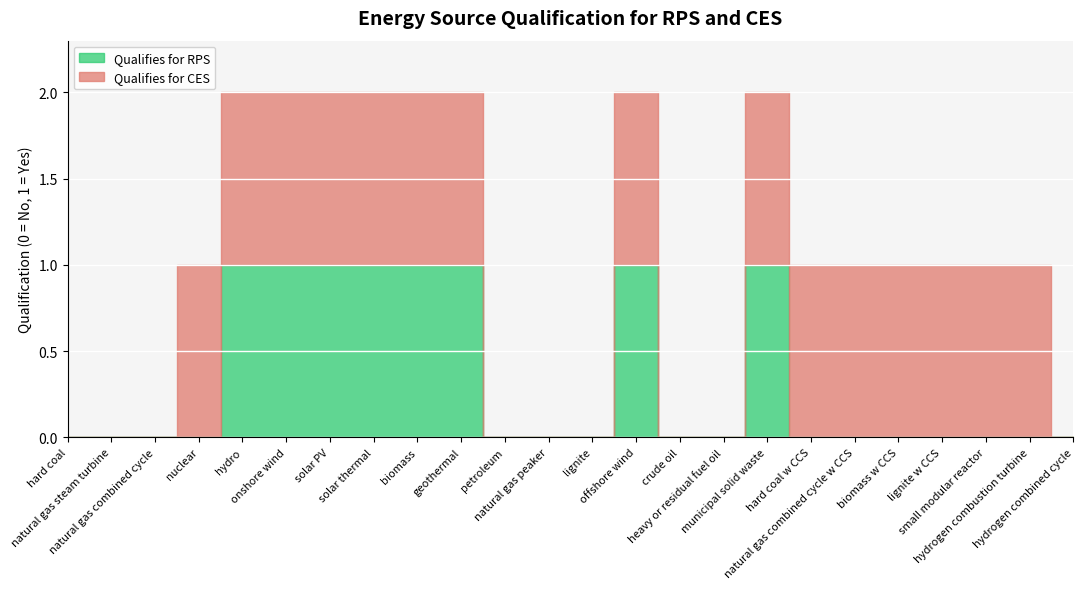

Where is Qualifies for RPS nearest to the value 0?

hard coal